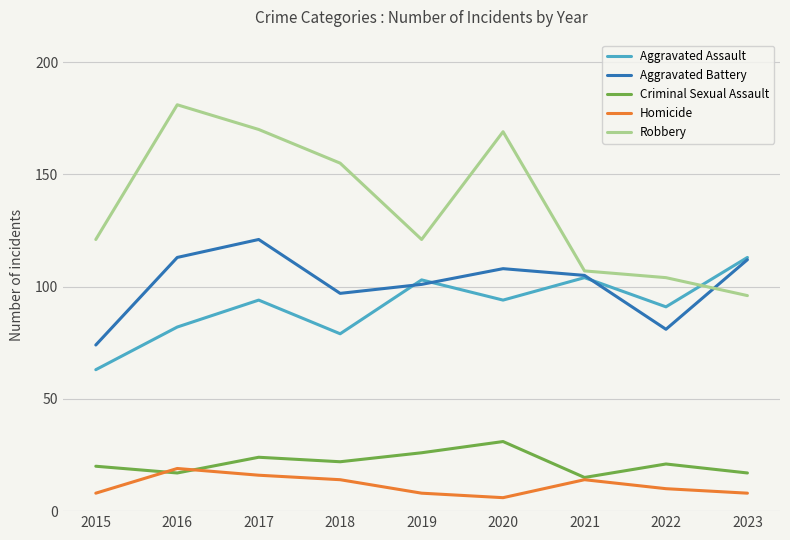

True or false: Criminal Sexual Assault and Robbery intersect in this chart.

False